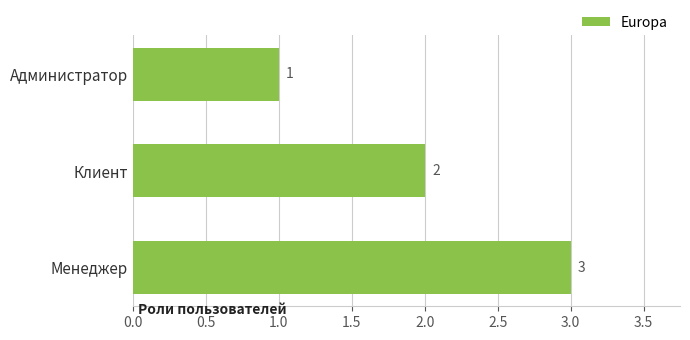

What is the sum of all values?

6